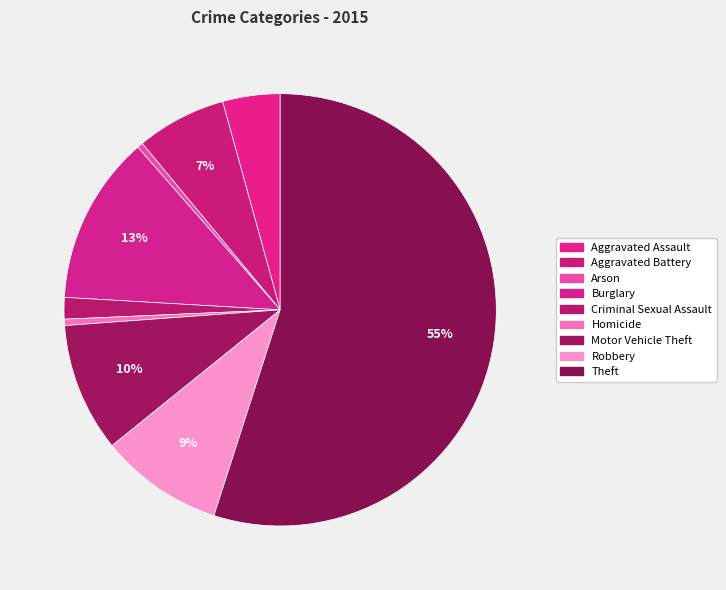

What is the largest slice in the pie chart?

Theft